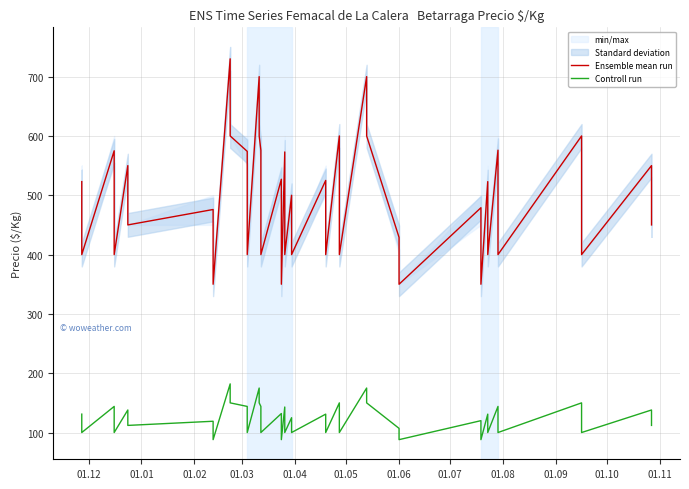

At 01.08, list the series in order from smallest to largest.

Controll run, Ensemble mean run